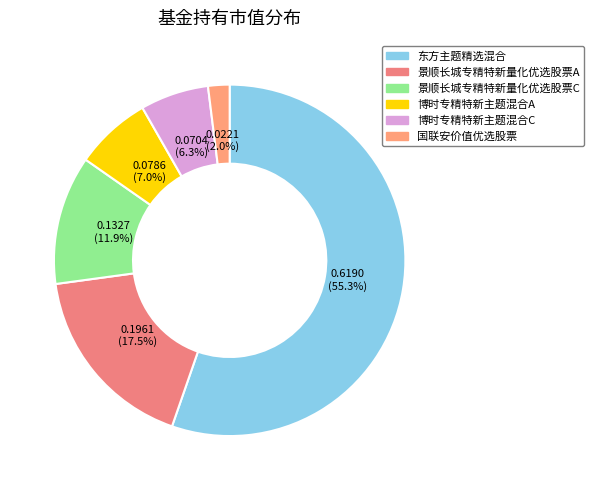

To the nearest percent, what is the combined percentage of 国联安价值优选股票 and 景顺长城专精特新量化优选股票C?

14%